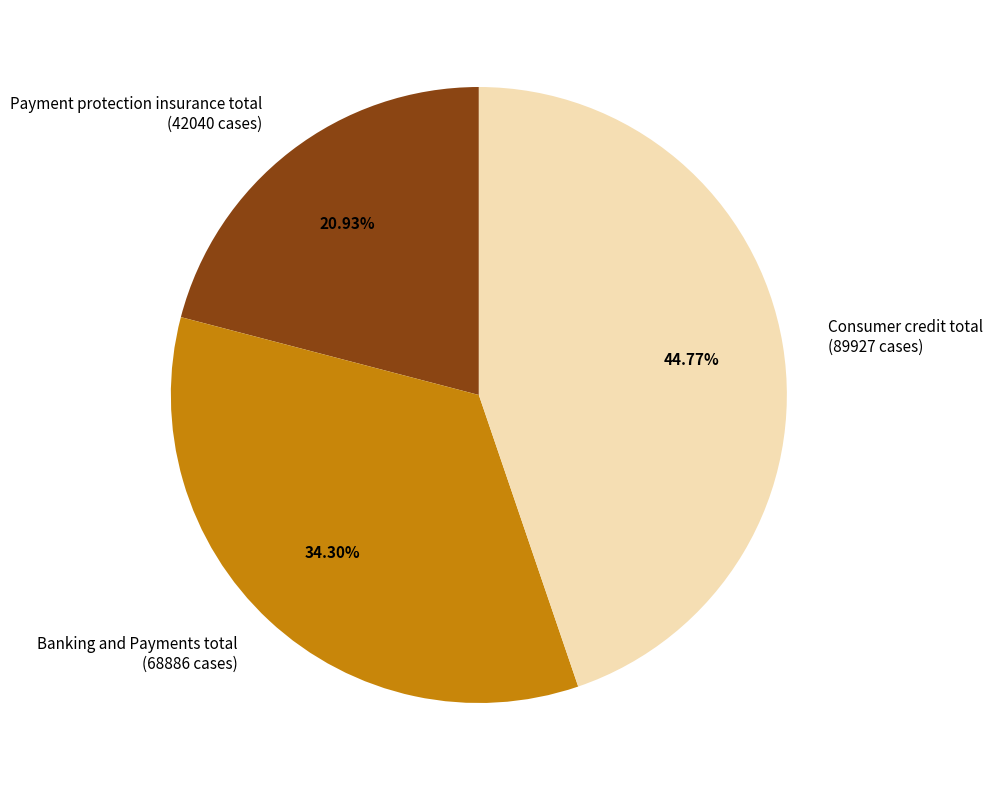

Which category has the biggest portion of the pie?

Consumer credit total